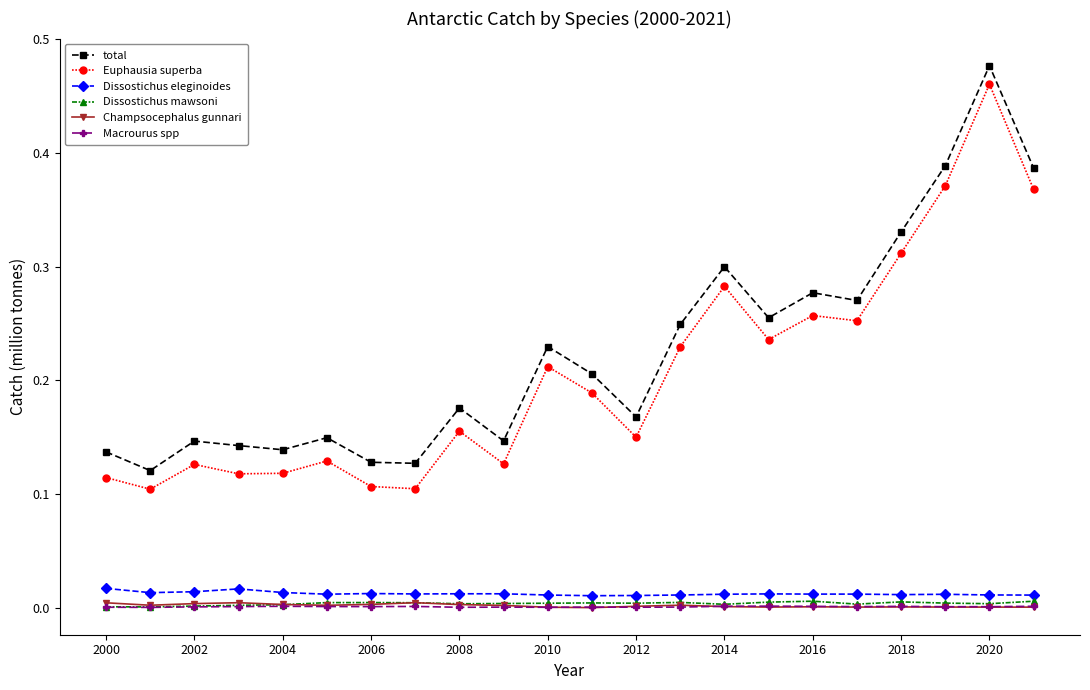

True or false: Macrourus spp has more than 0 interior local peaks.

True